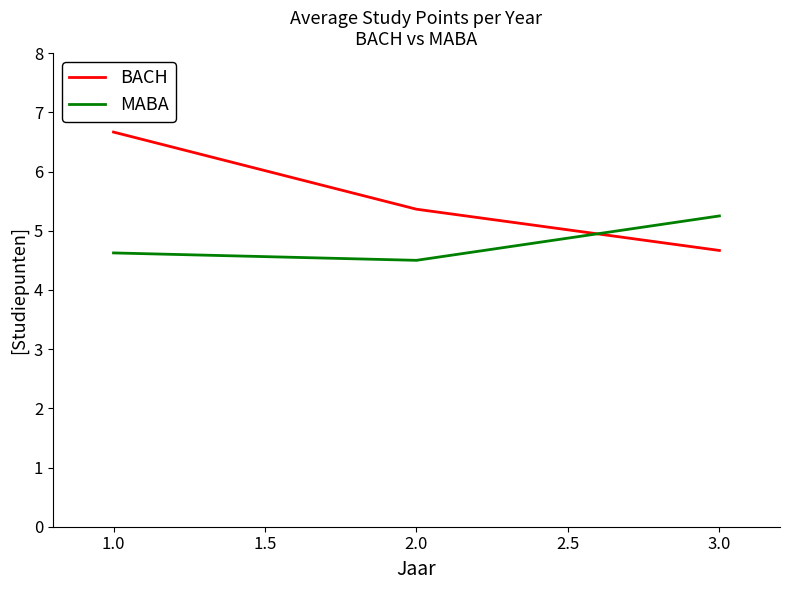

How many BACH values are between 4 and 6?

2